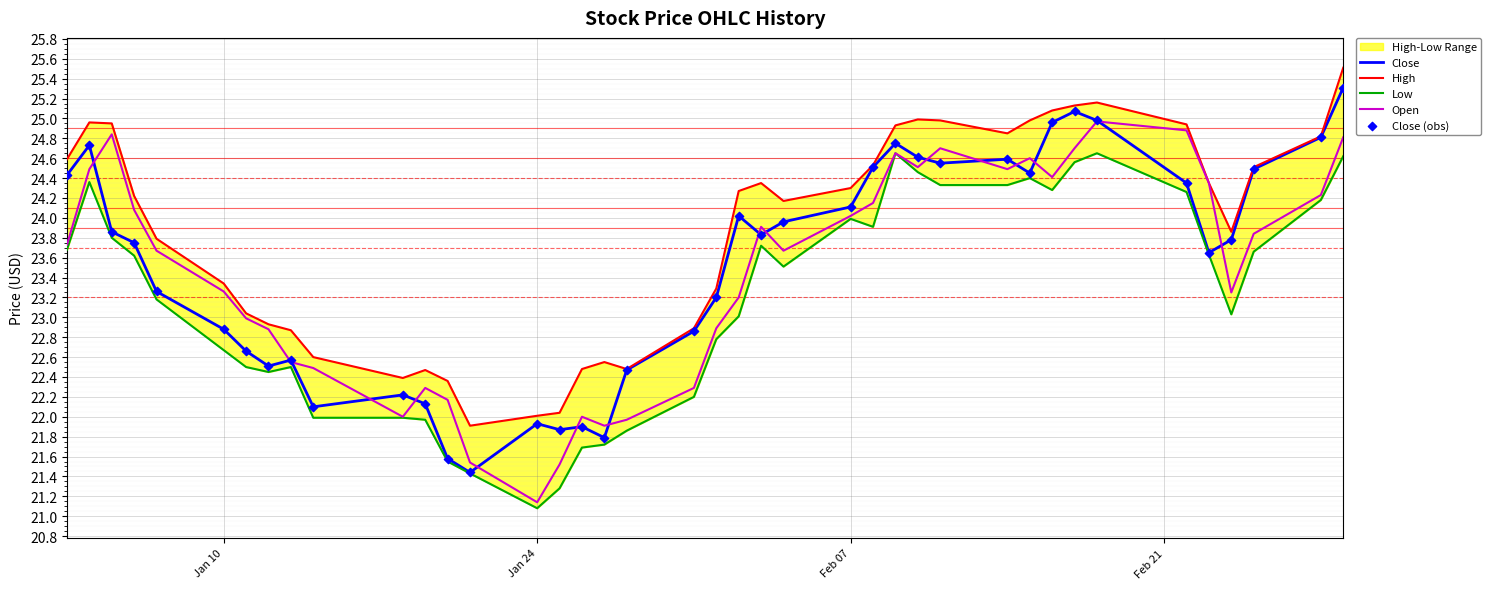

Which series contains the lowest Y value?

Low